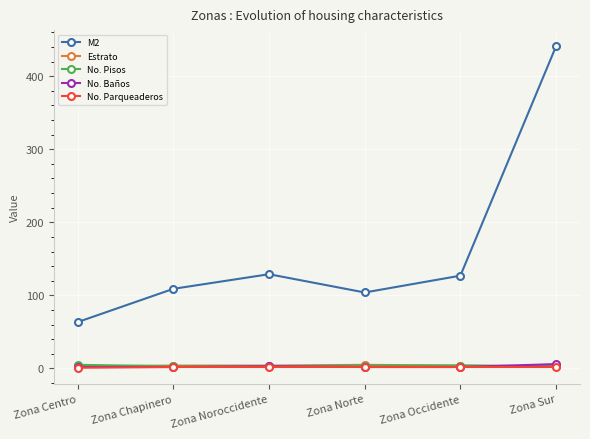

Which series has the largest total across all categories?

M2